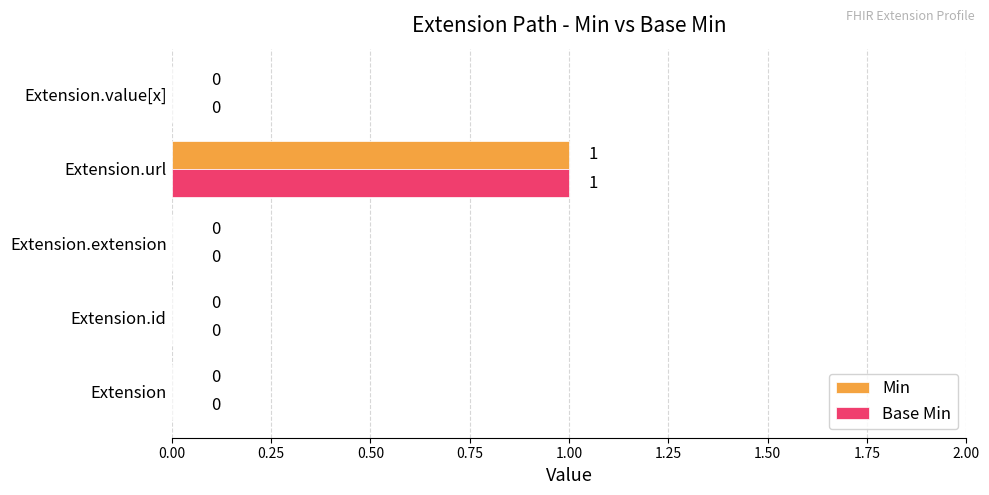

At which category is the sum across all series the highest?

Extension.url